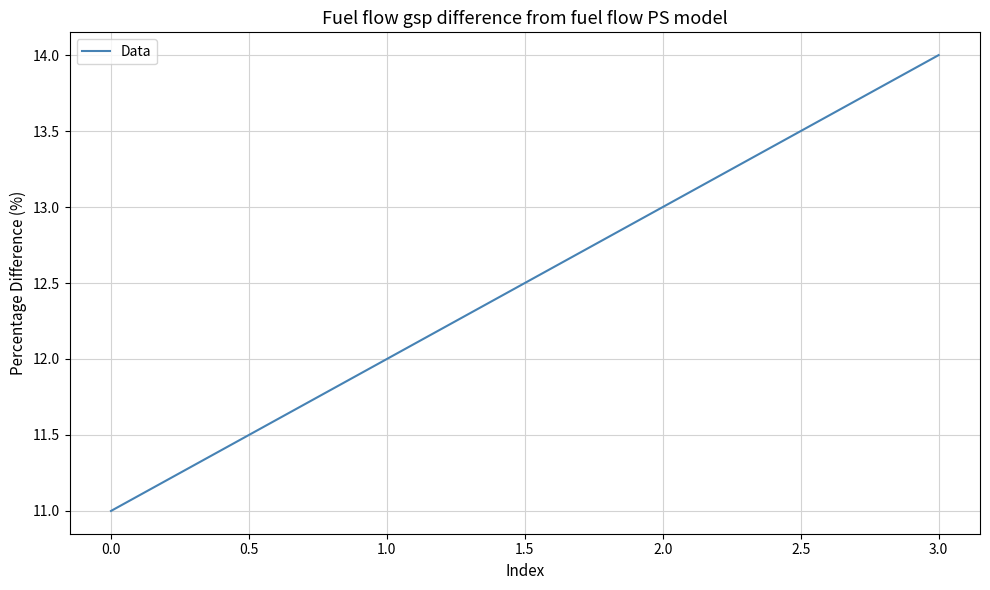

Between 2.0 and 0.0, which is larger?

2.0